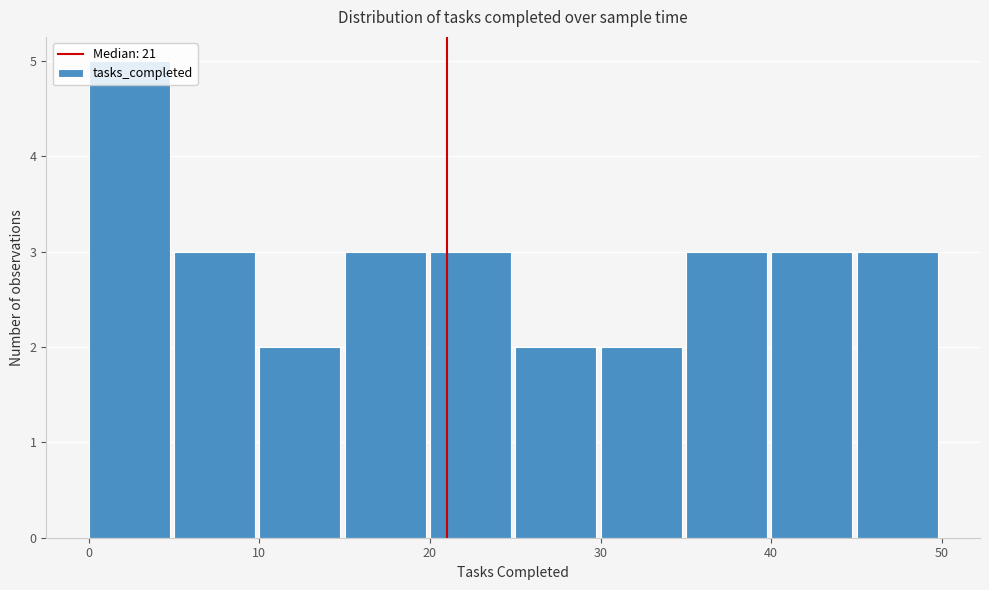

Reading left to right, transcribe this chart: for each bar, give the range it covers on the x-axis and its height. The values are not printed on the chart, so give them approximately, as read against the axis.

0 to 5: 5
5 to 10: 3
10 to 15: 2
15 to 20: 3
20 to 25: 3
25 to 30: 2
30 to 35: 2
35 to 40: 3
40 to 45: 3
45 to 50: 3